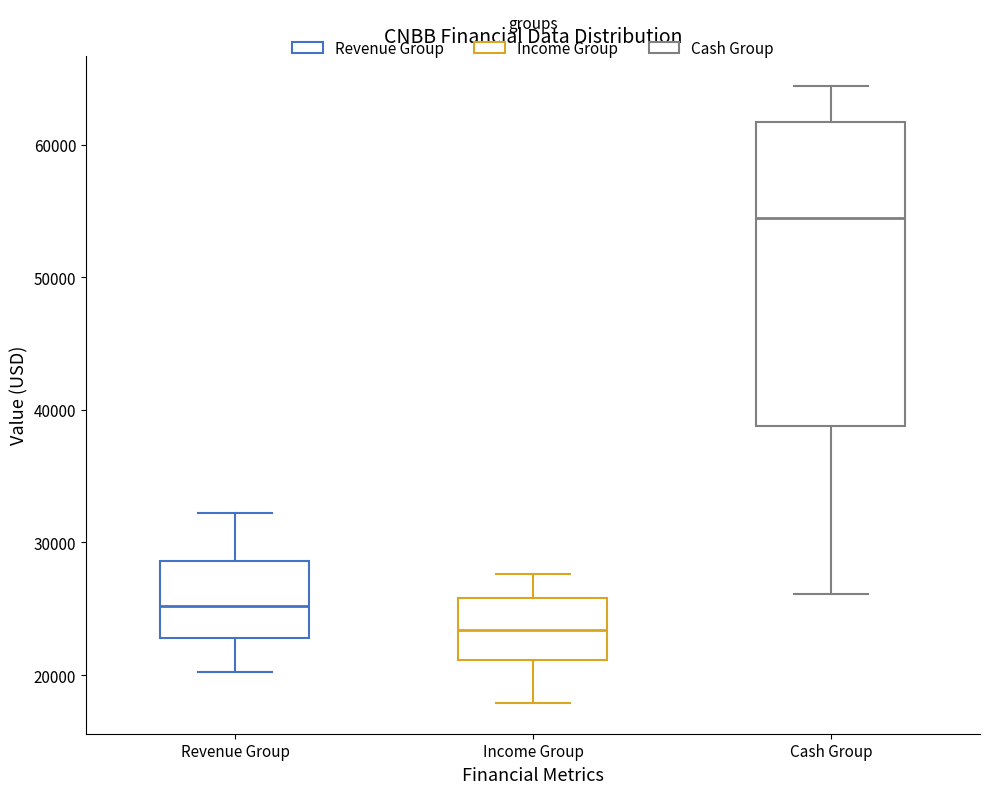

Which box is the tallest, from its lower edge to its upper edge?

Cash Group